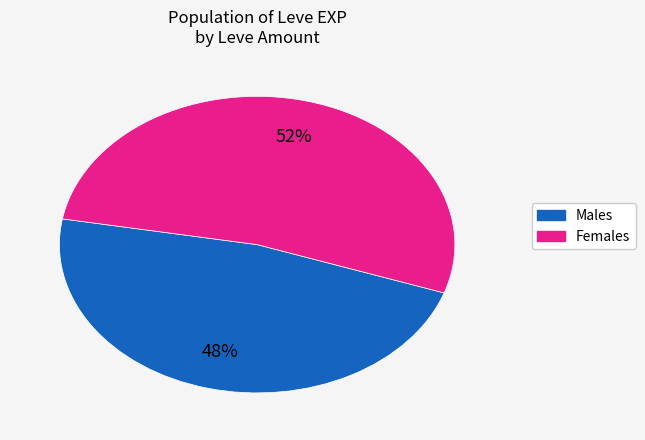

To the nearest percent, what is the average slice percentage?

50%